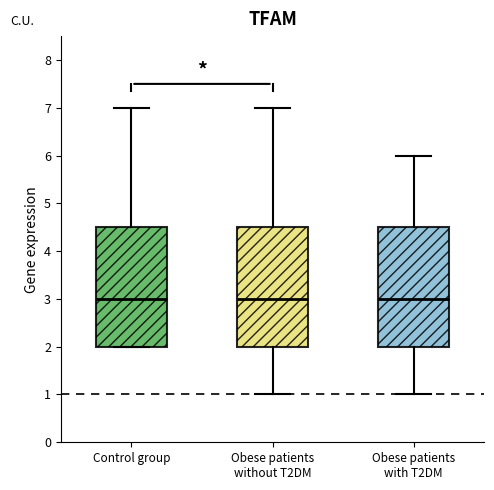

Reading left to right, read every box against the y-axis: the position of its median line, the range the box covers, and the ends of its whiskers. The values are not printed on the chart, so give them approximately, as read against the axis.

Control group: median 3.0, box 2.0 to 4.5, whiskers 2.0 to 7.0
Obese patients without T2DM: median 3.0, box 2.0 to 4.5, whiskers 1.0 to 7.0
Obese patients with T2DM: median 3.0, box 2.0 to 4.5, whiskers 1.0 to 6.0